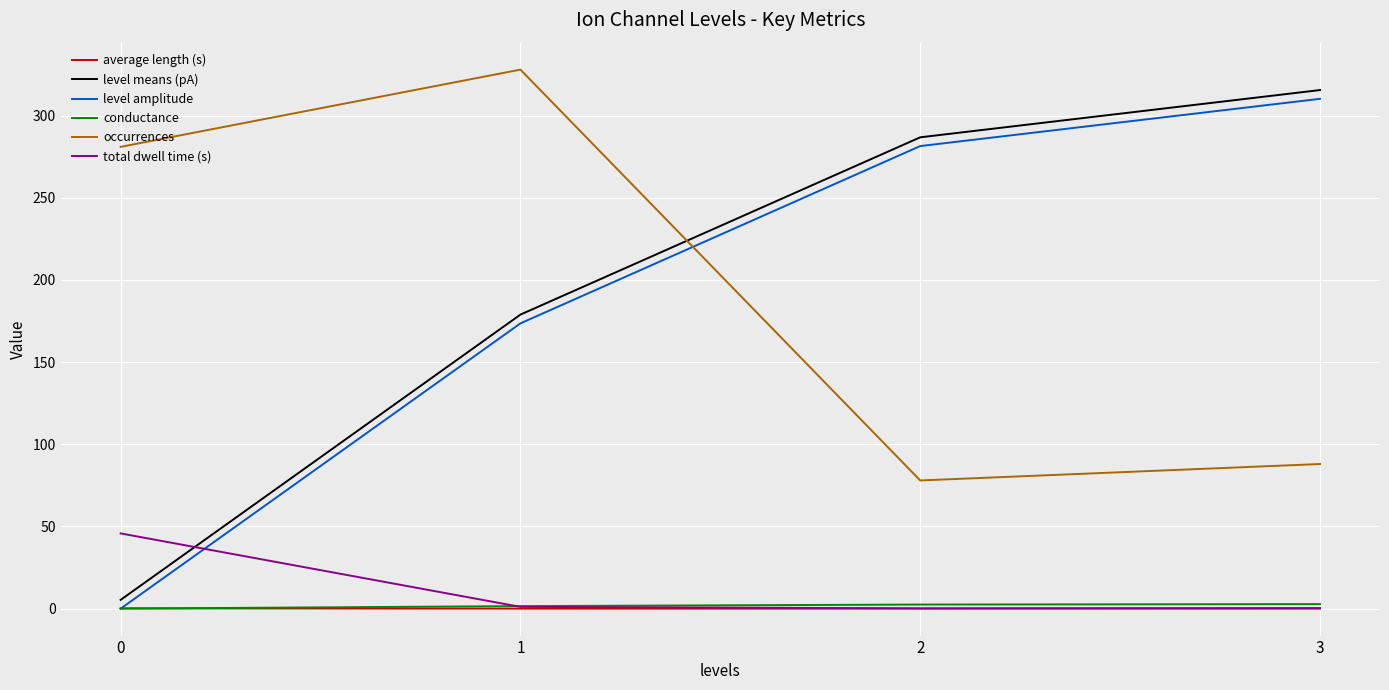

What is the maximum value shown in the chart?

328.0